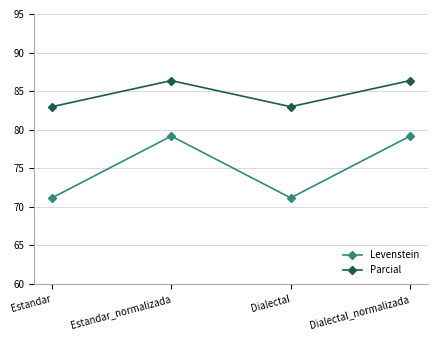

Between Dialectal and Dialectal_normalizada, which series saw the biggest shift?

Levenstein